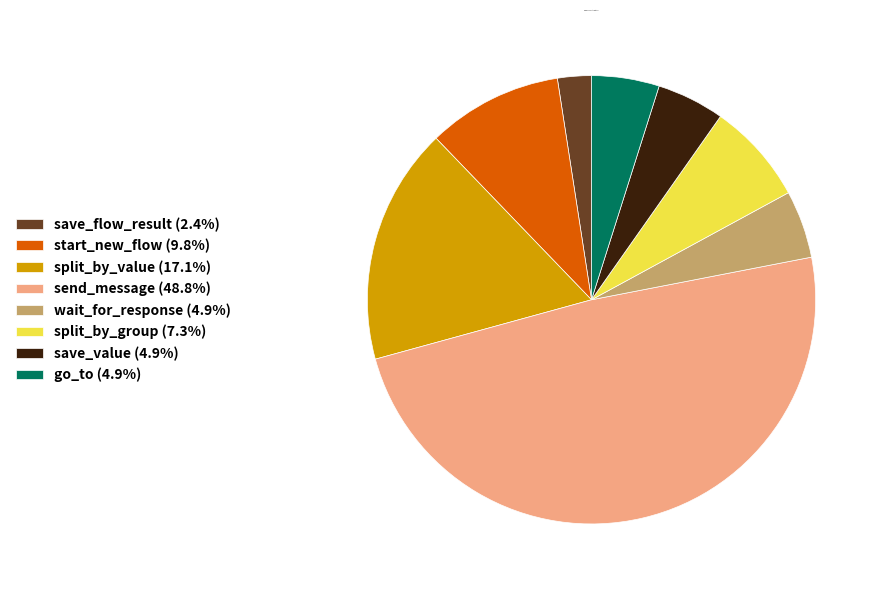

Does any single category account for the majority?

No